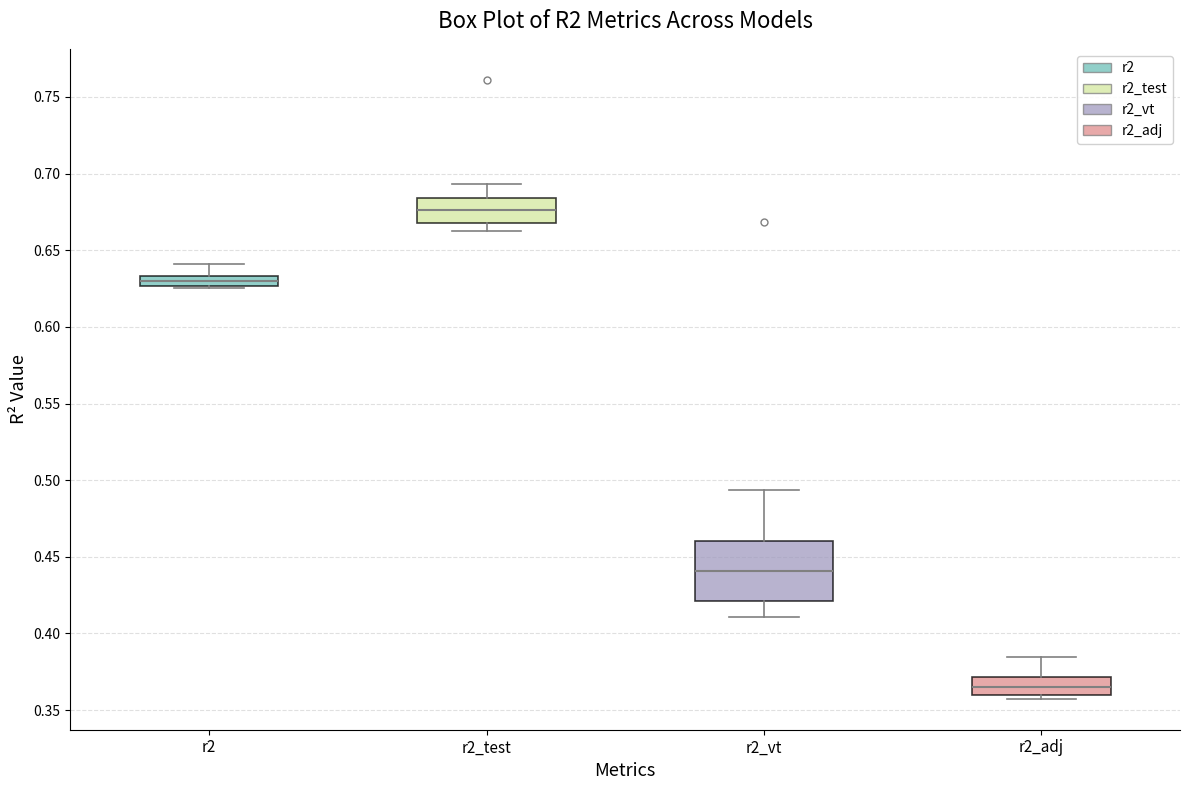

Comparing the boxes themselves (not the whiskers), which one is the tallest?

r2_vt